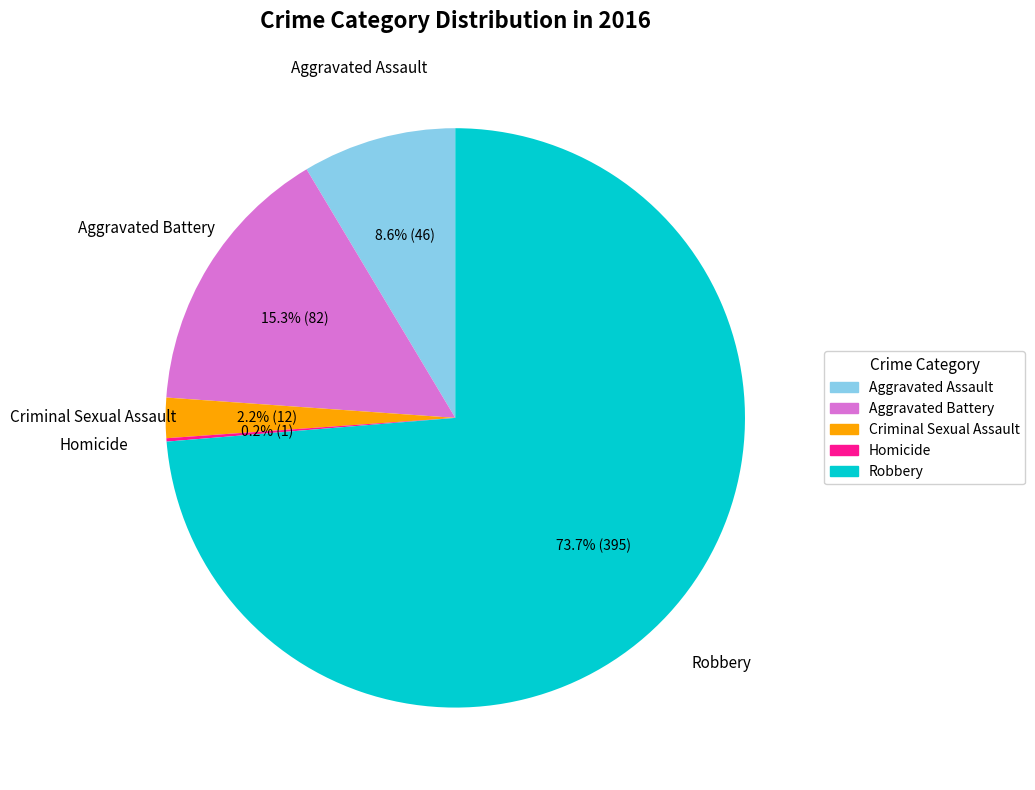

What is the largest slice in the pie chart?

Robbery